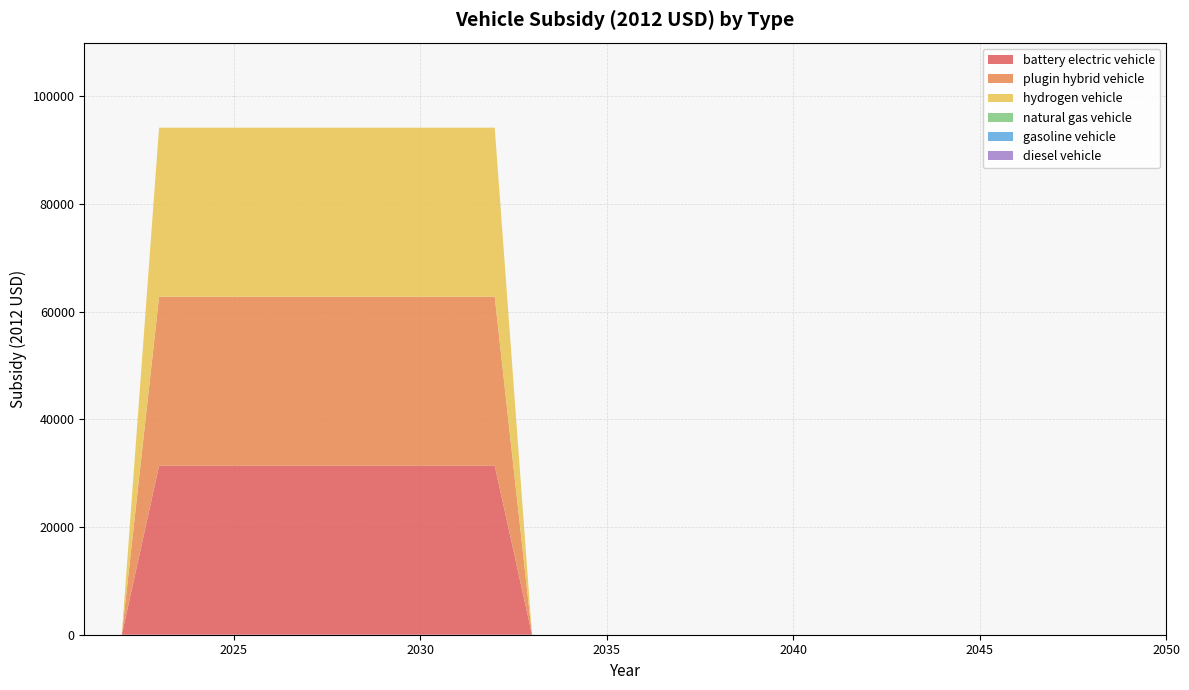

Reading left to right, extract all data points from this chart.

battery electric vehicle: 2021=0	2022=0	2023=31400	2024=31400	2025=31400	2026=31400	2027=31400	2028=31400	2029=31400	2030=31400	2031=31400	2032=31400	2033=0	2034=0	2035=0	2036=0	2037=0	2038=0	2039=0	2040=0	2041=0	2042=0	2043=0	2044=0	2045=0	2046=0	2047=0	2048=0	2049=0	2050=0
plugin hybrid vehicle: 2021=0	2022=0	2023=31400	2024=31400	2025=31400	2026=31400	2027=31400	2028=31400	2029=31400	2030=31400	2031=31400	2032=31400	2033=0	2034=0	2035=0	2036=0	2037=0	2038=0	2039=0	2040=0	2041=0	2042=0	2043=0	2044=0	2045=0	2046=0	2047=0	2048=0	2049=0	2050=0
hydrogen vehicle: 2021=0	2022=0	2023=31400	2024=31400	2025=31400	2026=31400	2027=31400	2028=31400	2029=31400	2030=31400	2031=31400	2032=31400	2033=0	2034=0	2035=0	2036=0	2037=0	2038=0	2039=0	2040=0	2041=0	2042=0	2043=0	2044=0	2045=0	2046=0	2047=0	2048=0	2049=0	2050=0
natural gas vehicle: 2021=0	2022=0	2023=0	2024=0	2025=0	2026=0	2027=0	2028=0	2029=0	2030=0	2031=0	2032=0	2033=0	2034=0	2035=0	2036=0	2037=0	2038=0	2039=0	2040=0	2041=0	2042=0	2043=0	2044=0	2045=0	2046=0	2047=0	2048=0	2049=0	2050=0
gasoline vehicle: 2021=0	2022=0	2023=0	2024=0	2025=0	2026=0	2027=0	2028=0	2029=0	2030=0	2031=0	2032=0	2033=0	2034=0	2035=0	2036=0	2037=0	2038=0	2039=0	2040=0	2041=0	2042=0	2043=0	2044=0	2045=0	2046=0	2047=0	2048=0	2049=0	2050=0
diesel vehicle: 2021=0	2022=0	2023=0	2024=0	2025=0	2026=0	2027=0	2028=0	2029=0	2030=0	2031=0	2032=0	2033=0	2034=0	2035=0	2036=0	2037=0	2038=0	2039=0	2040=0	2041=0	2042=0	2043=0	2044=0	2045=0	2046=0	2047=0	2048=0	2049=0	2050=0